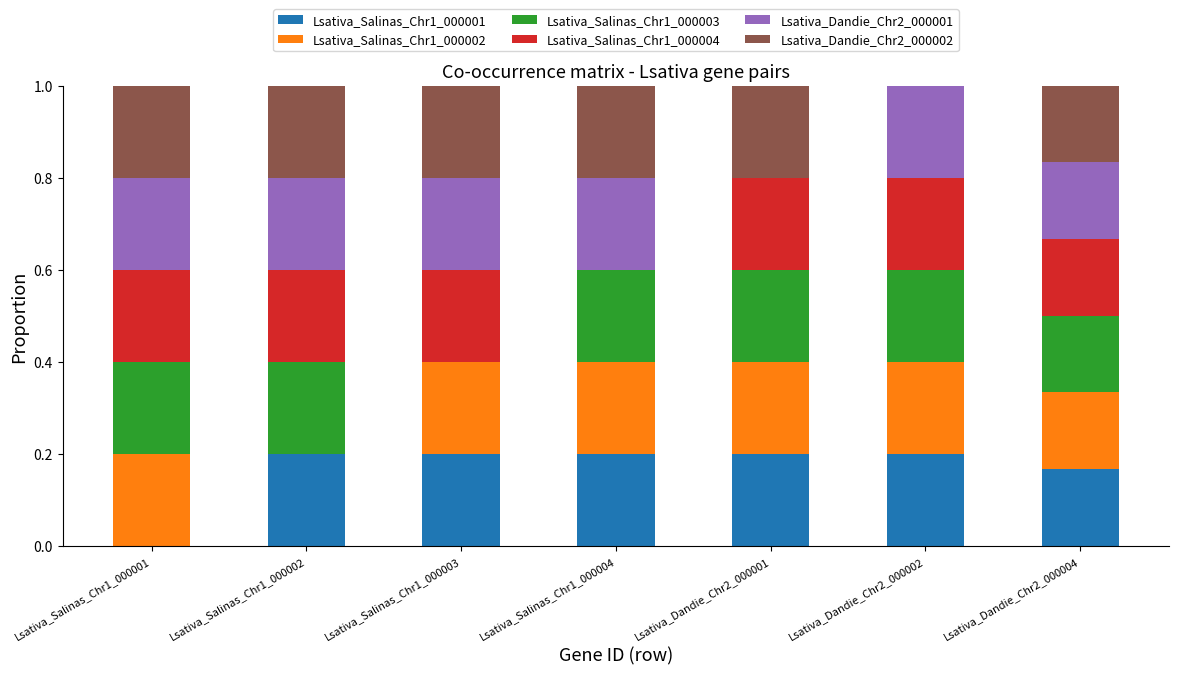

Count the number of categories in the chart.

7